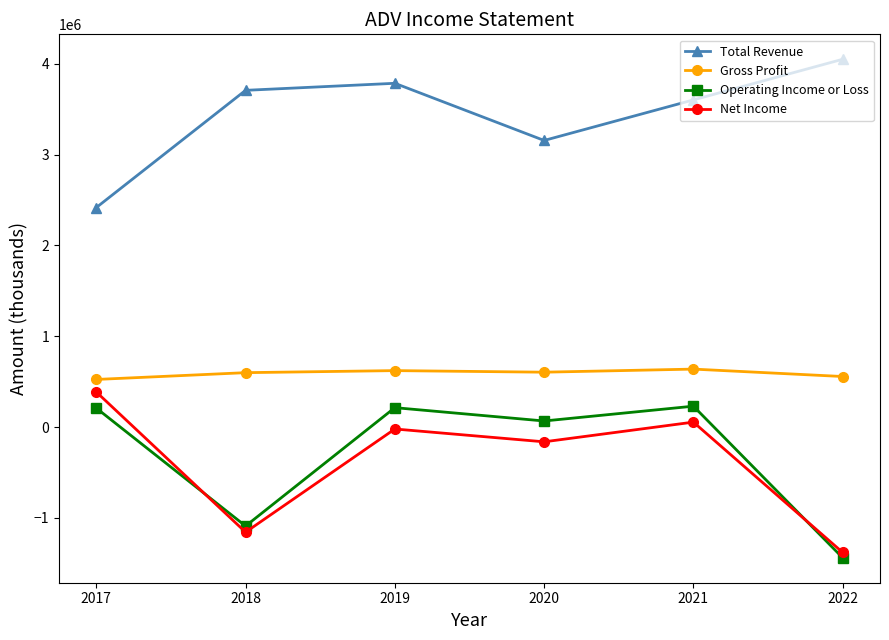

True or false: Total Revenue has more than 0 points higher than both neighbors.

True